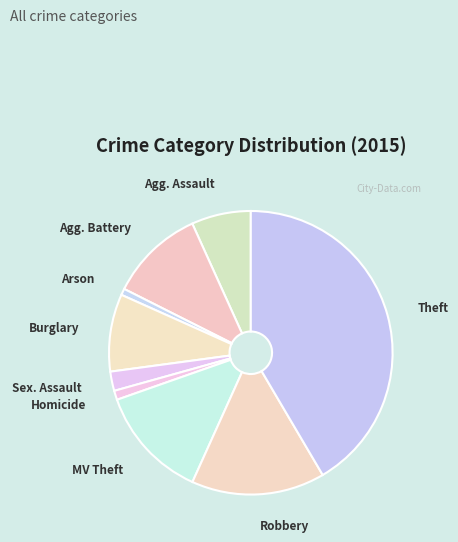

What is the smallest slice in the pie chart?

Arson